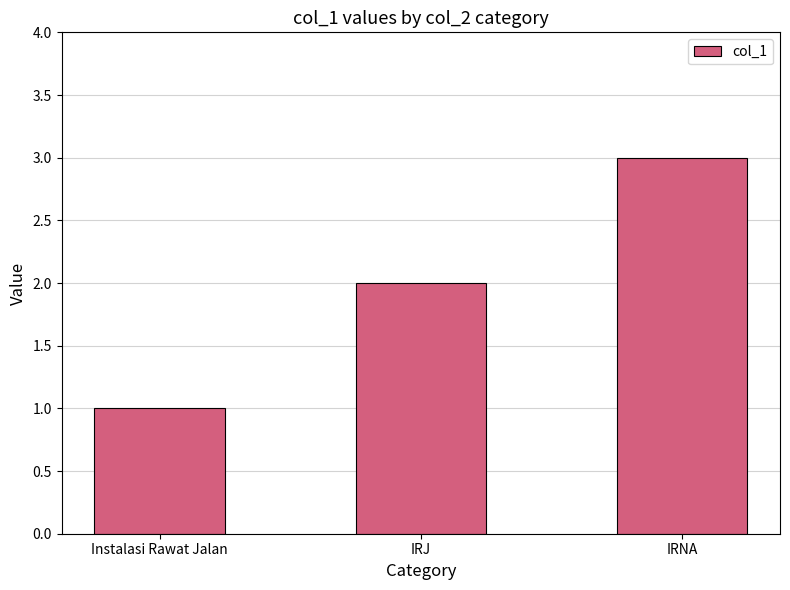

The value at IRJ is 2. True or false?

True